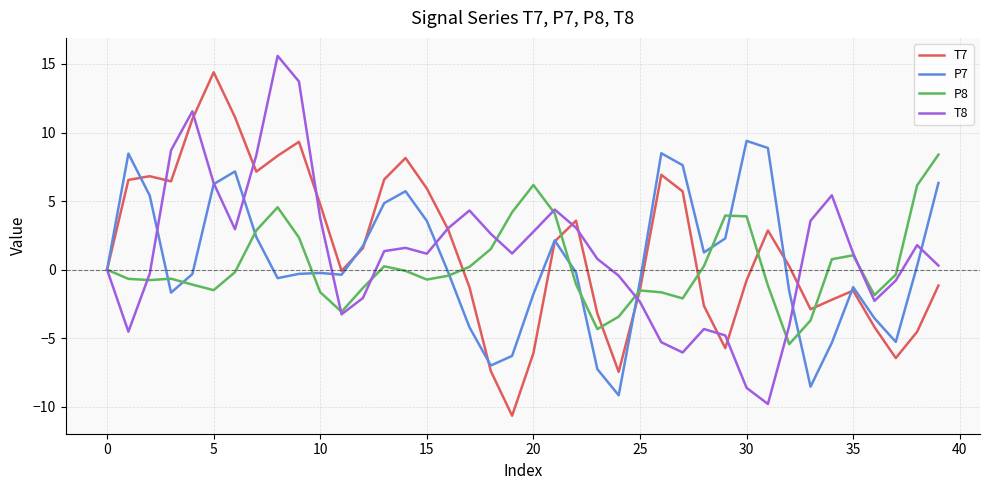

What is the greatest value displayed?

15.6